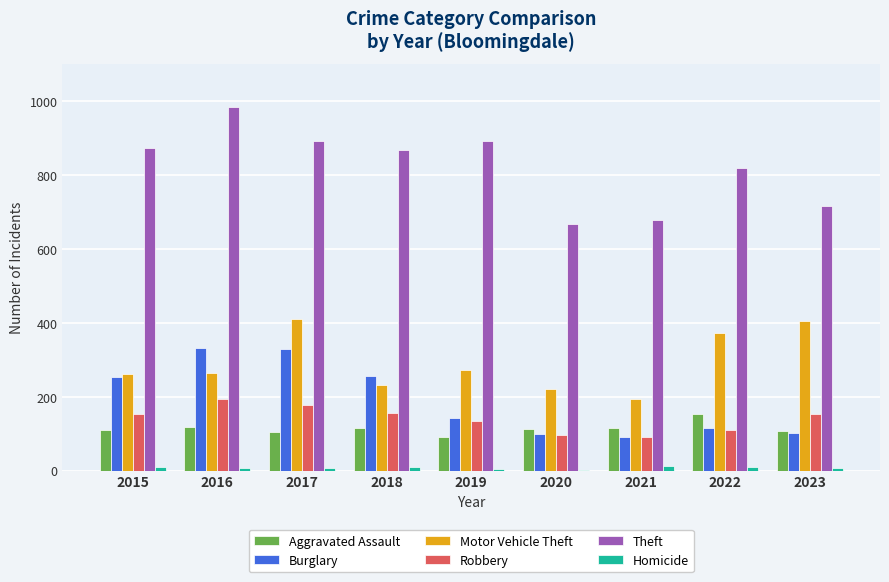

The value of Motor Vehicle Theft at 2019 is 180. True or false?

False